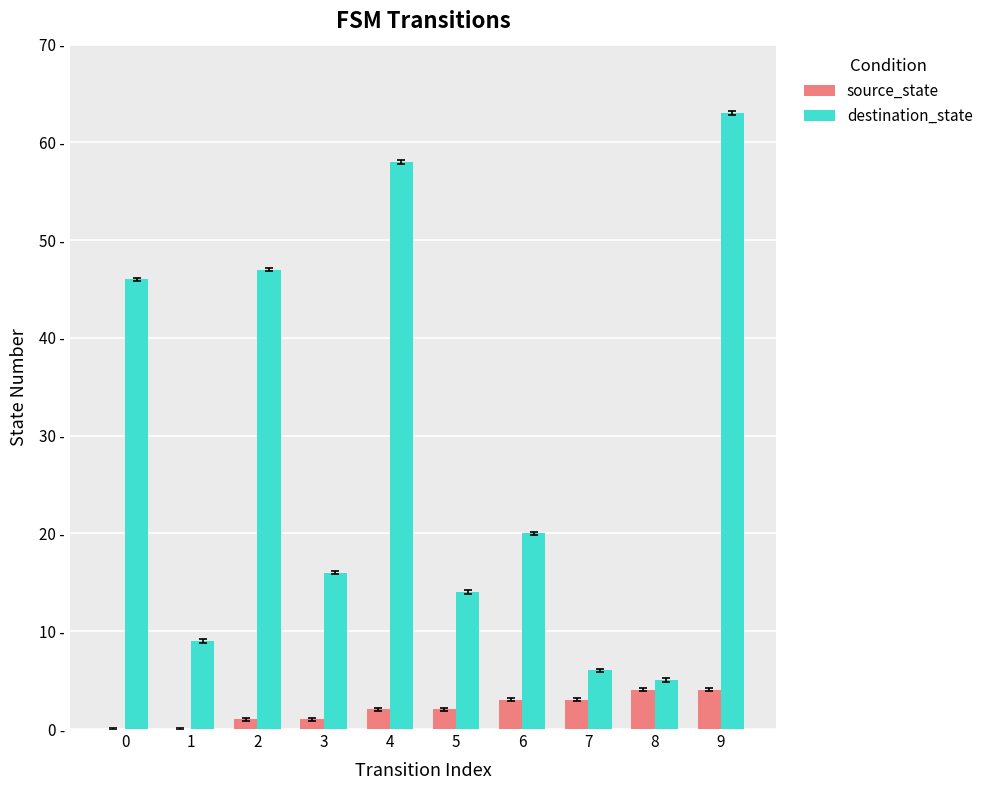

Reading left to right, list all the values displayed in this chart.

source_state: 0	0	1	1	2	2	3	3	4	4
destination_state: 46	9	47	16	58	14	20	6	5	63